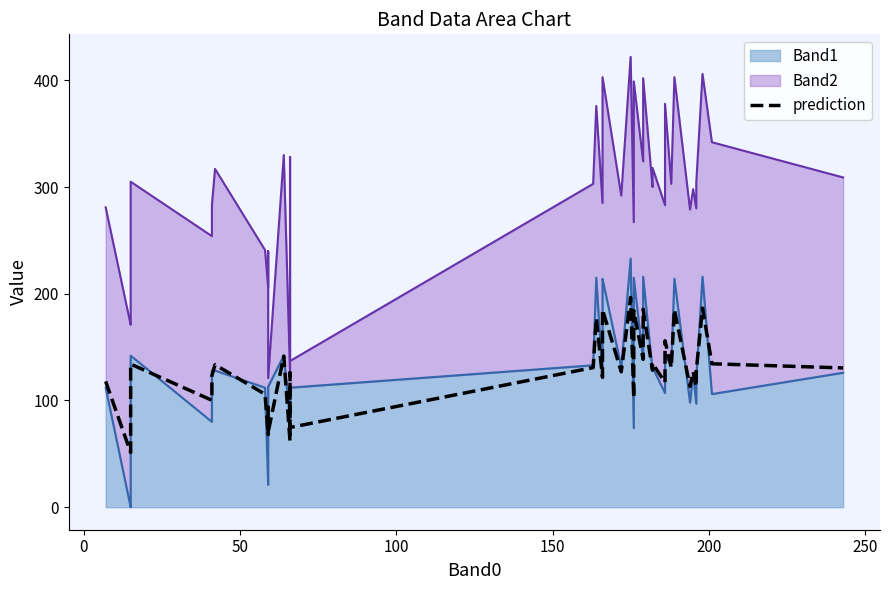

Reading right to left, extract all data points from this chart.

130.5	134.4	186.6	127.5	113.1	126.9	113.1	185.1	130.8	156.0	117.0	134.7	128.4	185.4	138.6	184.2	102.3	196.5	126.9	185.1	171.9	121.8	177.3	130.8	74.7	126.0	101.1	61.8	141.6	70.2	93.6	68.1	105.9	133.5	123.3	100.2	134.1	54.3	51.3	117.9